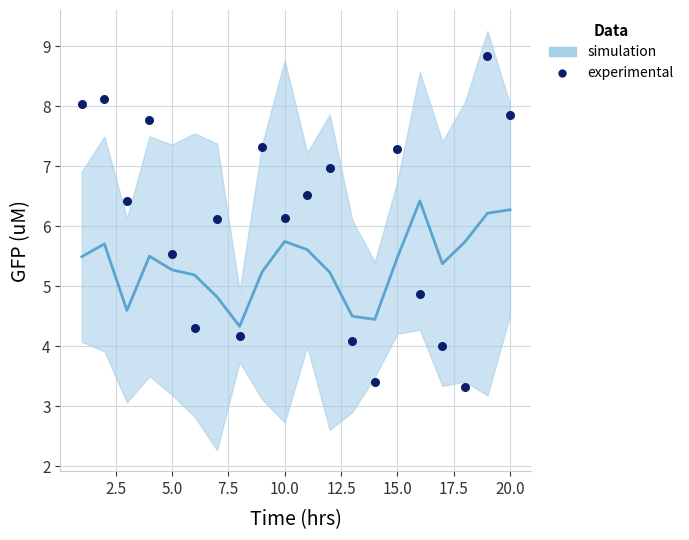

What is the range of X values (max minus min)?

19.0